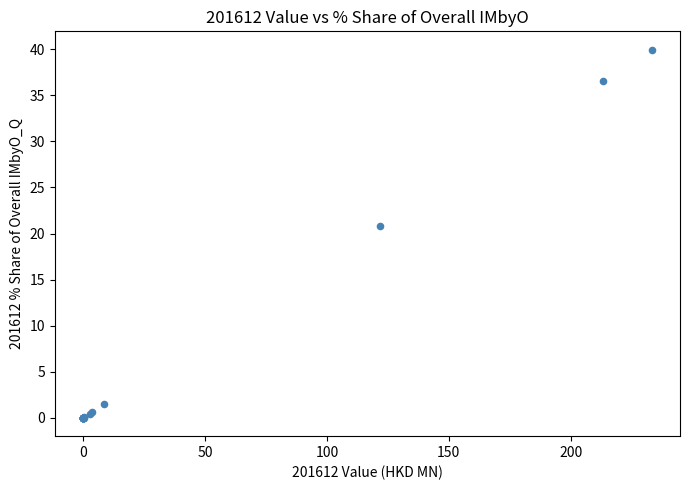

What Y value in the scatter plot is closest to 19?

20.8